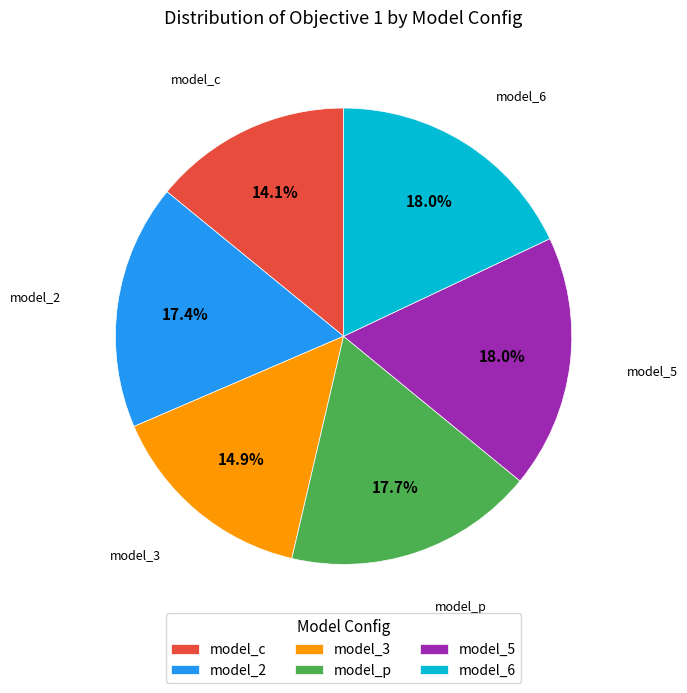

Is the sum of model_c and model_5 greater than half?

No